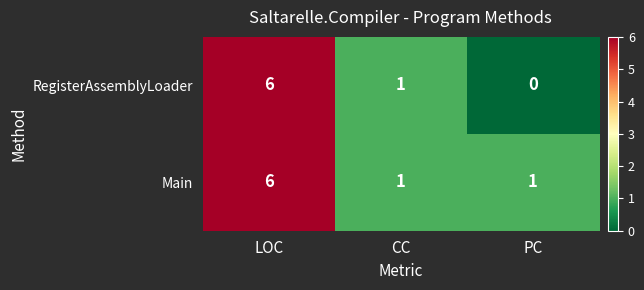

What is the sum of all RegisterAssemblyLoader values?

7